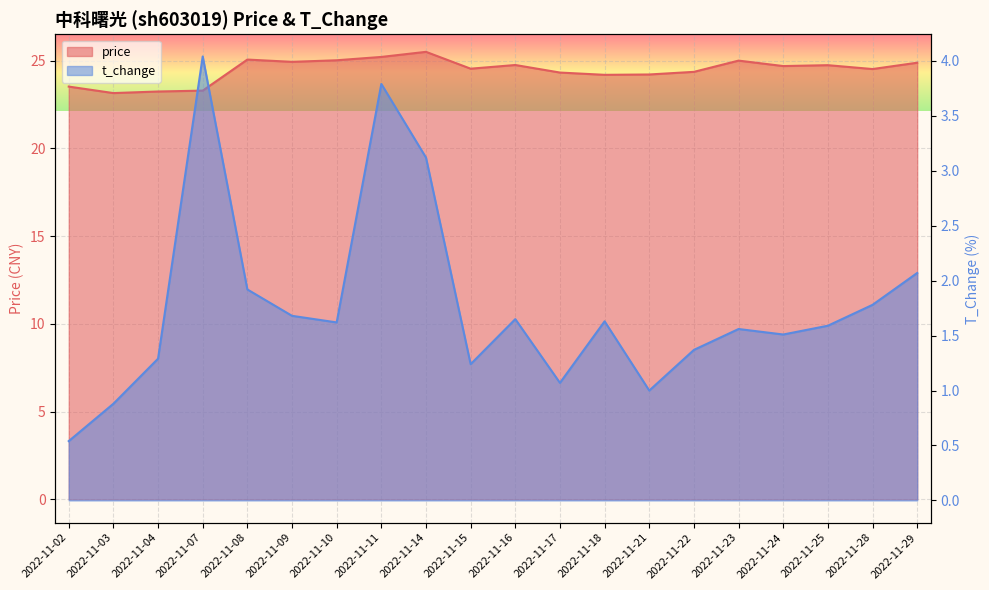

True or false: price has more than 1 points higher than both neighbors.

True